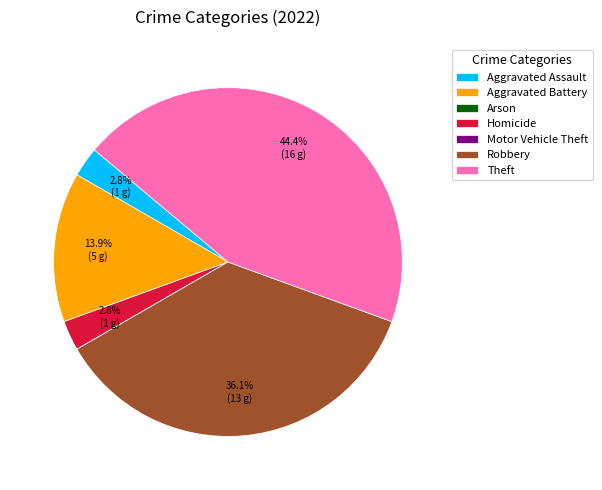

Between Theft and Robbery, which is larger?

Theft